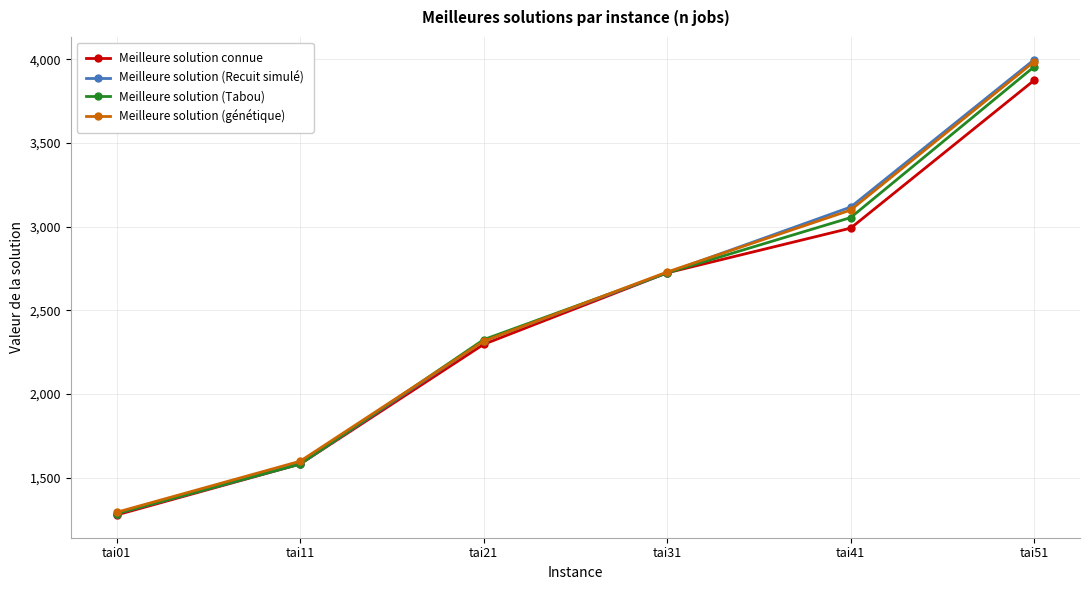

At which label is Meilleure solution connue closest to 2576?

tai31